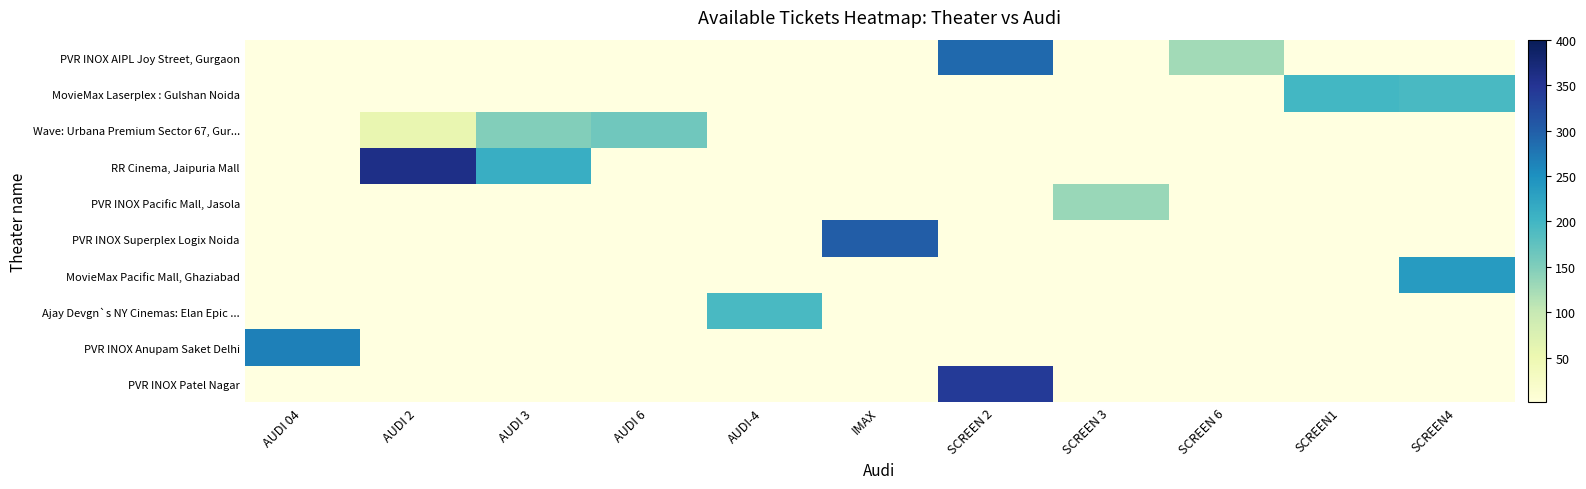

Reading left to right, transcribe all the data shown in this chart.

row_0: AUDI 04=0	AUDI 2=0	AUDI 3=0	AUDI 6=0	AUDI-4=0	IMAX=0	SCREEN 2=289	SCREEN 3=0	SCREEN 6=127	SCREEN1=0	SCREEN4=0
row_1: AUDI 04=0	AUDI 2=0	AUDI 3=0	AUDI 6=0	AUDI-4=0	IMAX=0	SCREEN 2=0	SCREEN 3=0	SCREEN 6=0	SCREEN1=198	SCREEN4=194
row_2: AUDI 04=0	AUDI 2=56	AUDI 3=148	AUDI 6=162	AUDI-4=0	IMAX=0	SCREEN 2=0	SCREEN 3=0	SCREEN 6=0	SCREEN1=0	SCREEN4=0
row_3: AUDI 04=0	AUDI 2=360	AUDI 3=210	AUDI 6=0	AUDI-4=0	IMAX=0	SCREEN 2=0	SCREEN 3=0	SCREEN 6=0	SCREEN1=0	SCREEN4=0
row_4: AUDI 04=0	AUDI 2=0	AUDI 3=0	AUDI 6=0	AUDI-4=0	IMAX=0	SCREEN 2=0	SCREEN 3=132	SCREEN 6=0	SCREEN1=0	SCREEN4=0
row_5: AUDI 04=0	AUDI 2=0	AUDI 3=0	AUDI 6=0	AUDI-4=0	IMAX=301	SCREEN 2=0	SCREEN 3=0	SCREEN 6=0	SCREEN1=0	SCREEN4=0
row_6: AUDI 04=0	AUDI 2=0	AUDI 3=0	AUDI 6=0	AUDI-4=0	IMAX=0	SCREEN 2=0	SCREEN 3=0	SCREEN 6=0	SCREEN1=0	SCREEN4=236
row_7: AUDI 04=0	AUDI 2=0	AUDI 3=0	AUDI 6=0	AUDI-4=193	IMAX=0	SCREEN 2=0	SCREEN 3=0	SCREEN 6=0	SCREEN1=0	SCREEN4=0
row_8: AUDI 04=266	AUDI 2=0	AUDI 3=0	AUDI 6=0	AUDI-4=0	IMAX=0	SCREEN 2=0	SCREEN 3=0	SCREEN 6=0	SCREEN1=0	SCREEN4=0
row_9: AUDI 04=0	AUDI 2=0	AUDI 3=0	AUDI 6=0	AUDI-4=0	IMAX=0	SCREEN 2=342	SCREEN 3=0	SCREEN 6=0	SCREEN1=0	SCREEN4=0